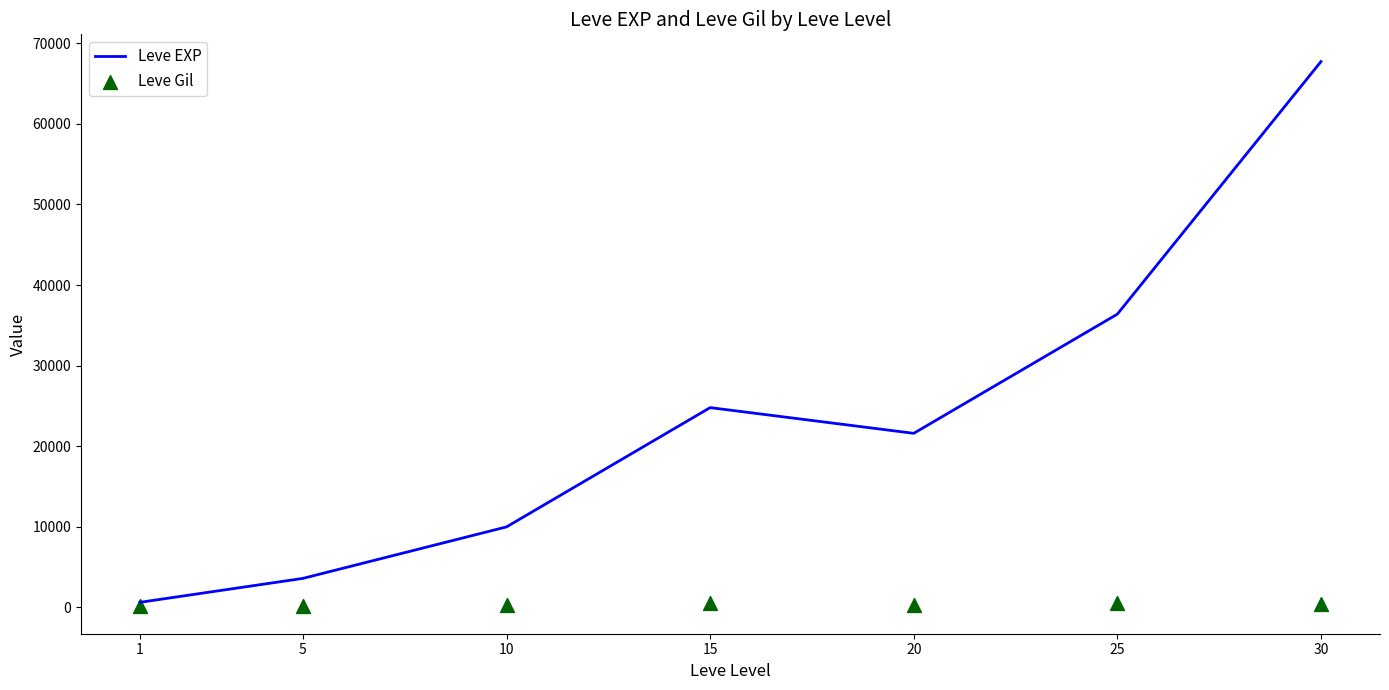

Which series has the largest Y range (max minus min)?

Leve EXP